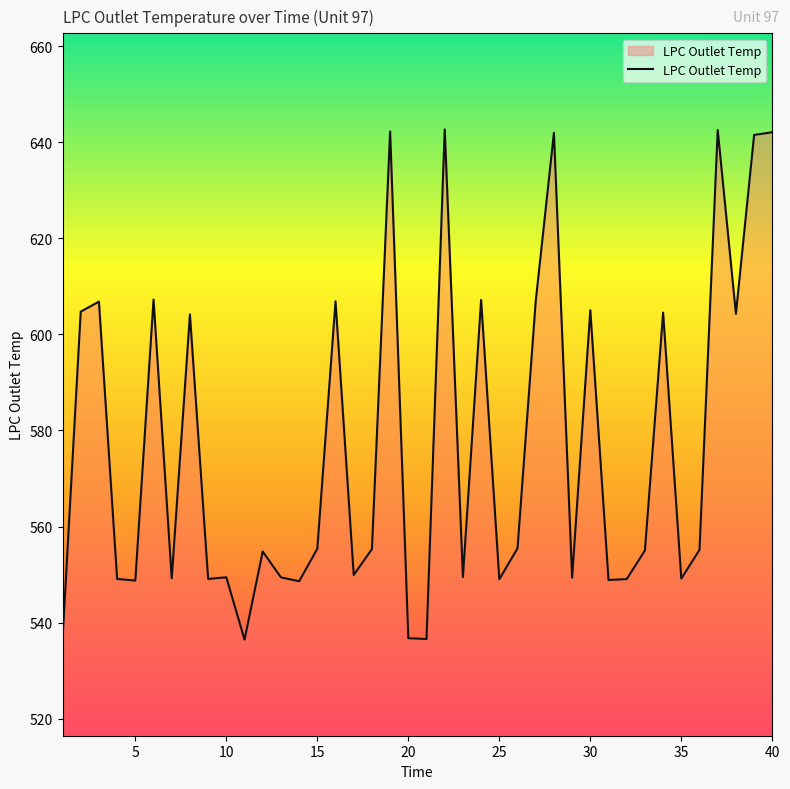

What is the difference between the maximum and minimum values?

106.2